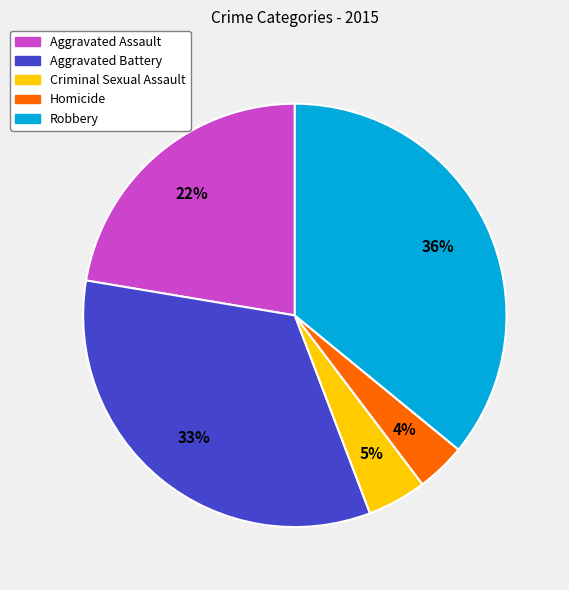

What percentage is the Homicide slice, to the nearest percent?

4%